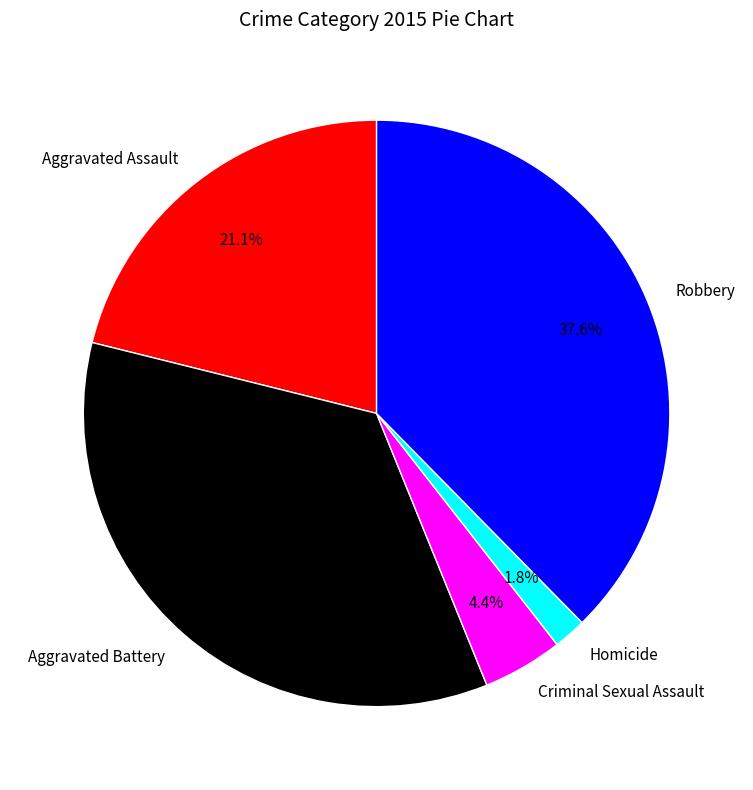

Which has a higher value, Robbery or Aggravated Assault?

Robbery